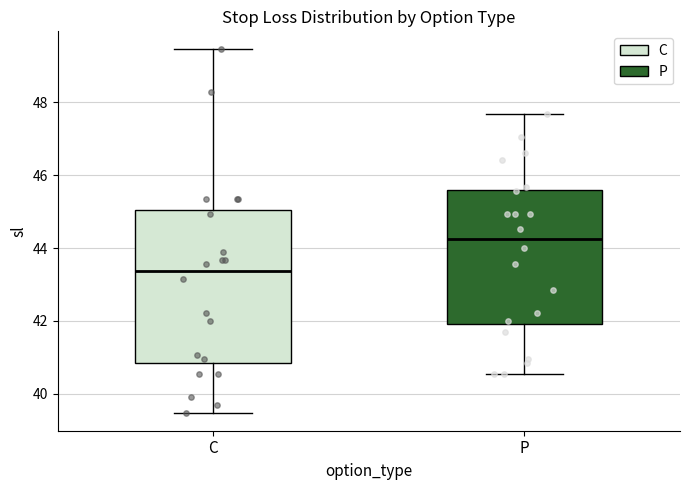

Which box has the lowest median line?

C